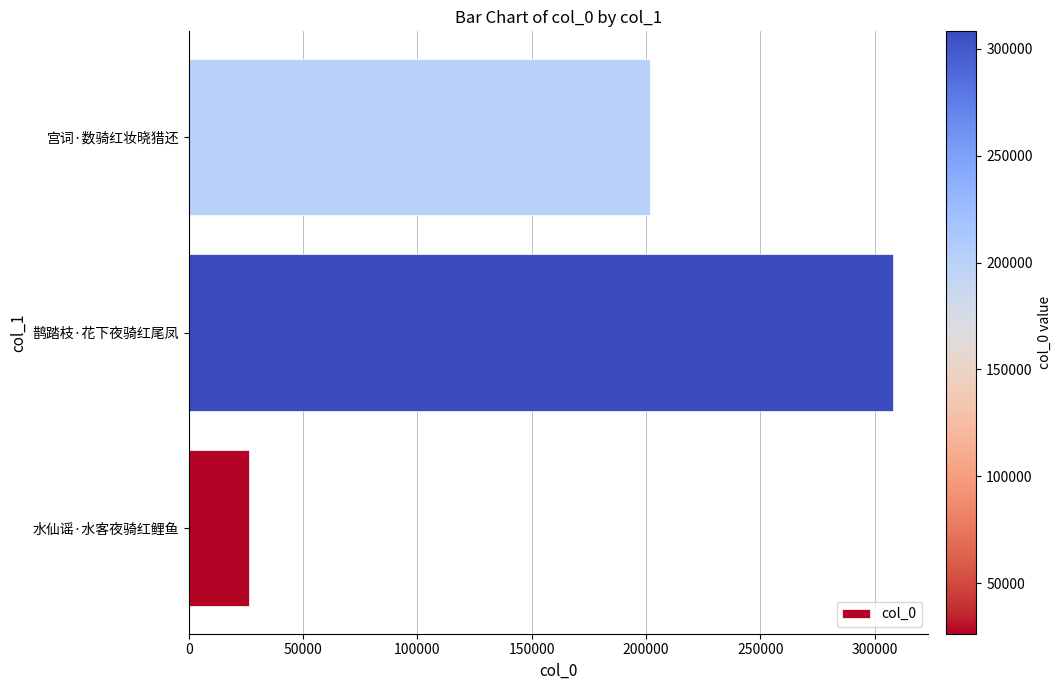

What is the greatest value displayed?

308161